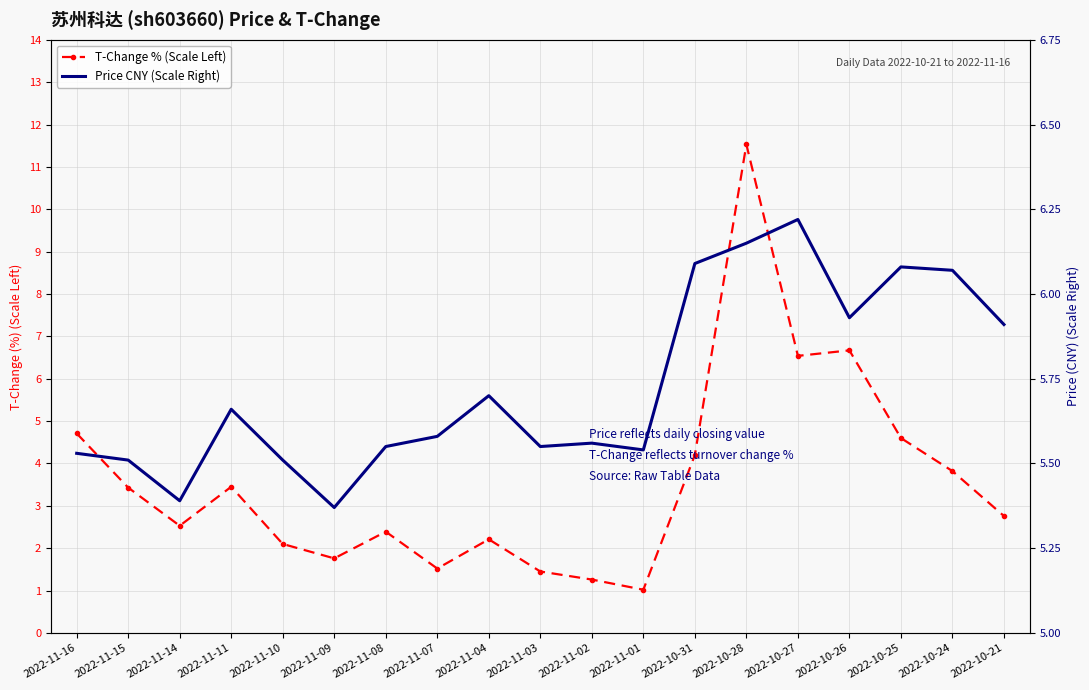

What are all the series names shown in the legend?

T-Change % (Scale Left), Price CNY (Scale Right)